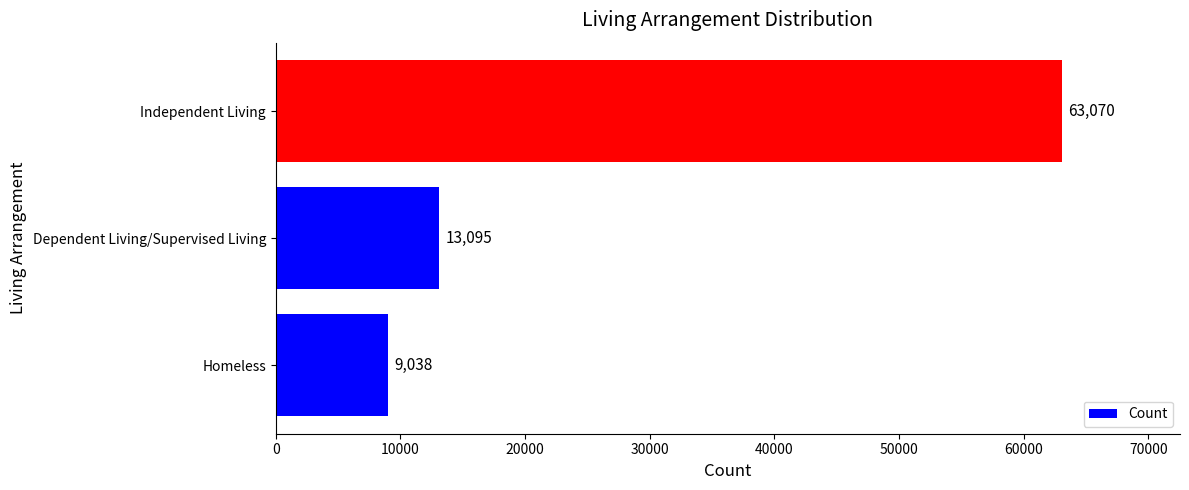

List the labels in order of value, largest first.

Independent Living, Dependent Living/Supervised Living, Homeless